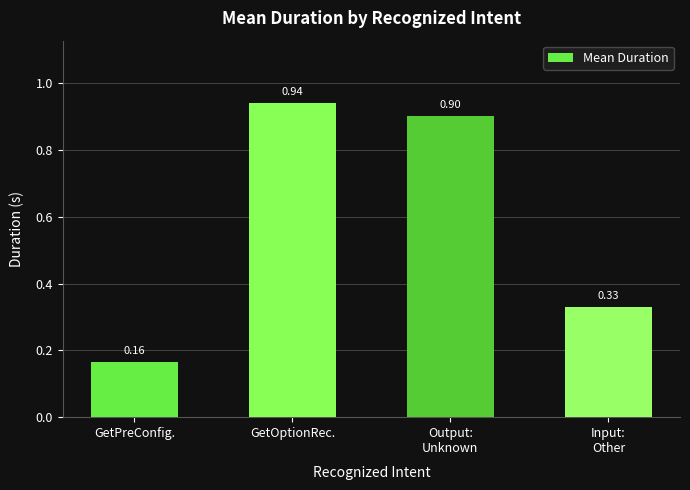

What is the greatest value displayed?

0.9